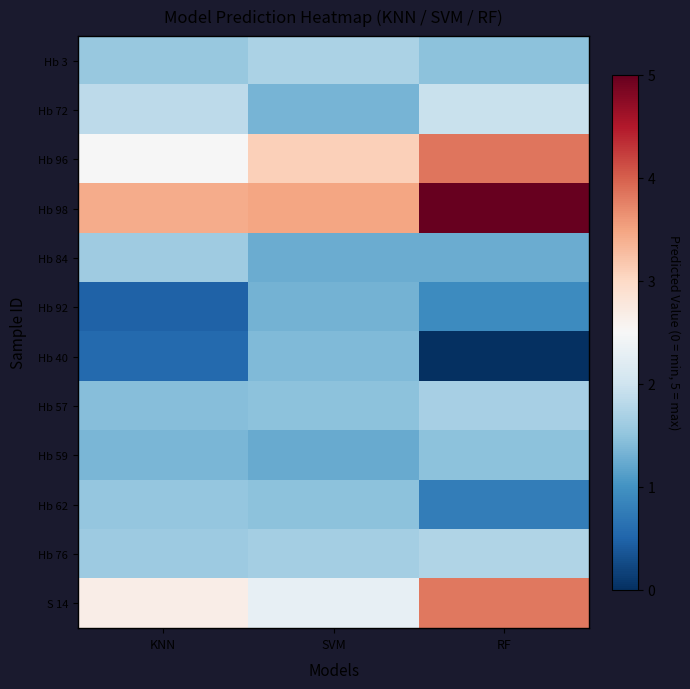

At KNN, list the series in order from smallest to largest.

Hb 92, Hb 40, Hb 59, Hb 57, Hb 62, Hb 3, Hb 76, Hb 84, Hb 72, Hb 96, S 14, Hb 98